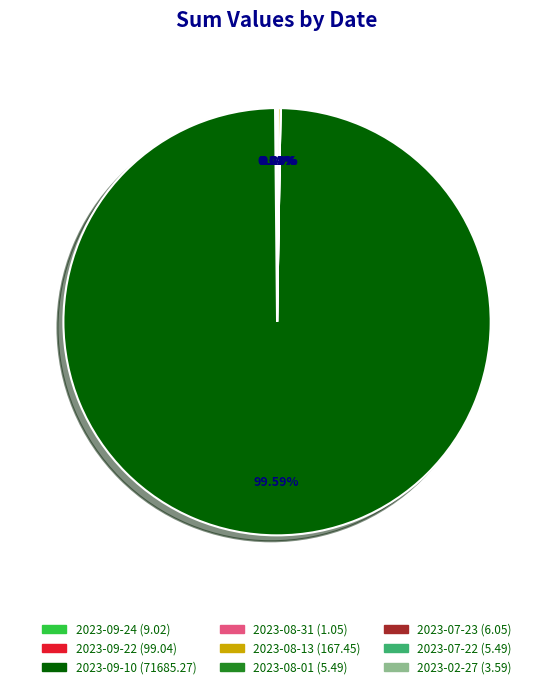

Which category has the biggest portion of the pie?

2023-09-10